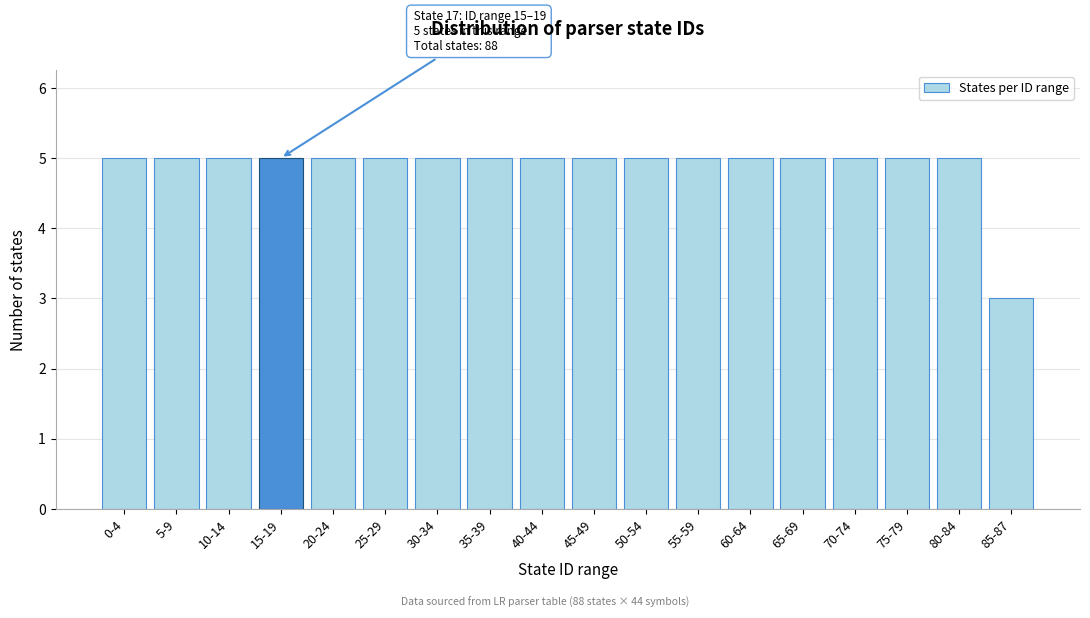

Reading right to left, list all the values displayed in this chart.

85-87=3	80-84=5	75-79=5	70-74=5	65-69=5	60-64=5	55-59=5	50-54=5	45-49=5	40-44=5	35-39=5	30-34=5	25-29=5	20-24=5	15-19=5	10-14=5	5-9=5	0-4=5